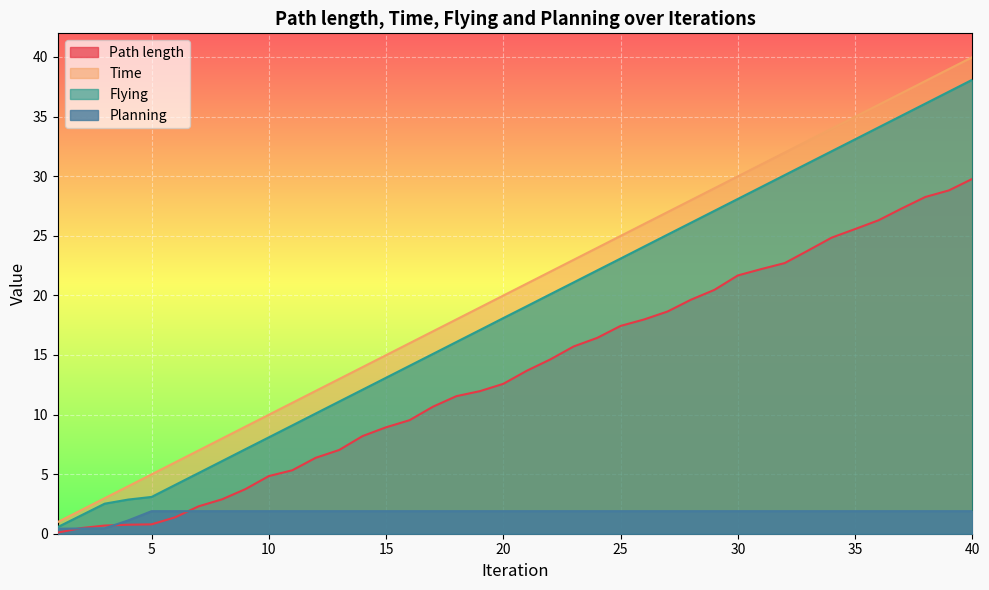

True or false: Planning has a value of 1.9 at 20.

True